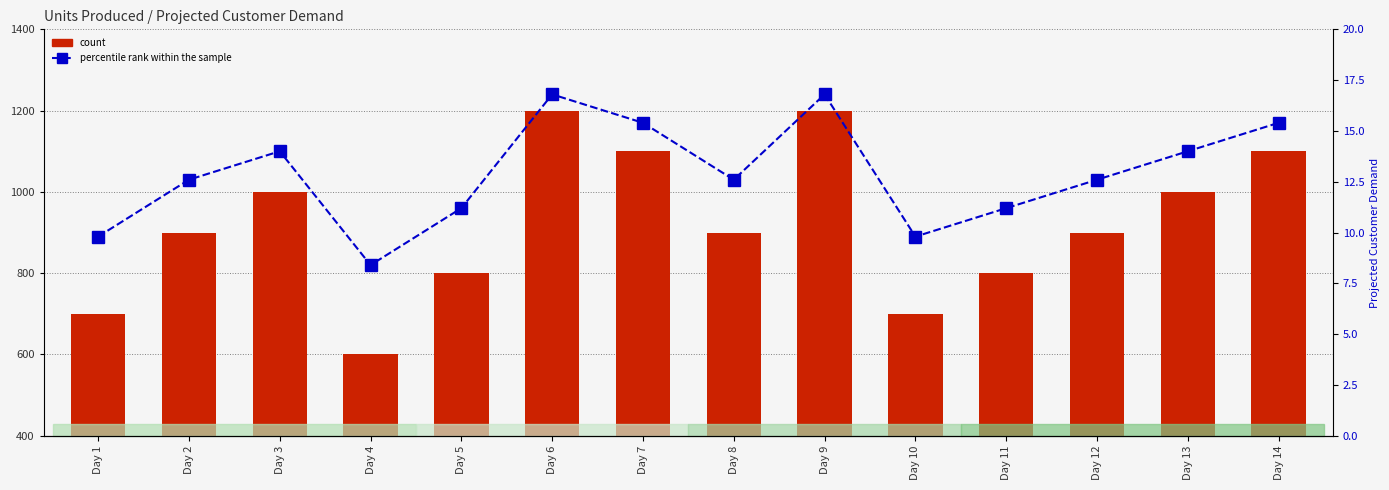

Between Day 6 and Day 5, which is larger?

Day 6